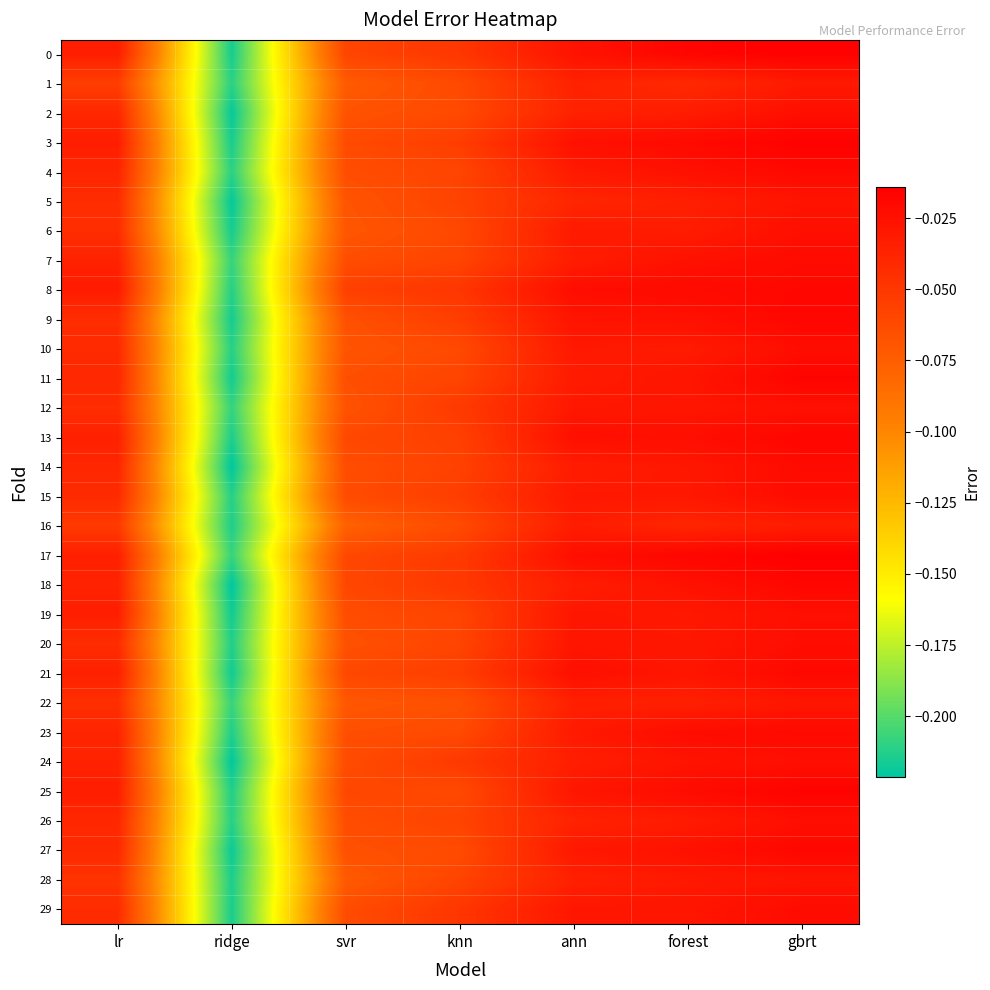

Which series has the largest total across all categories?

17